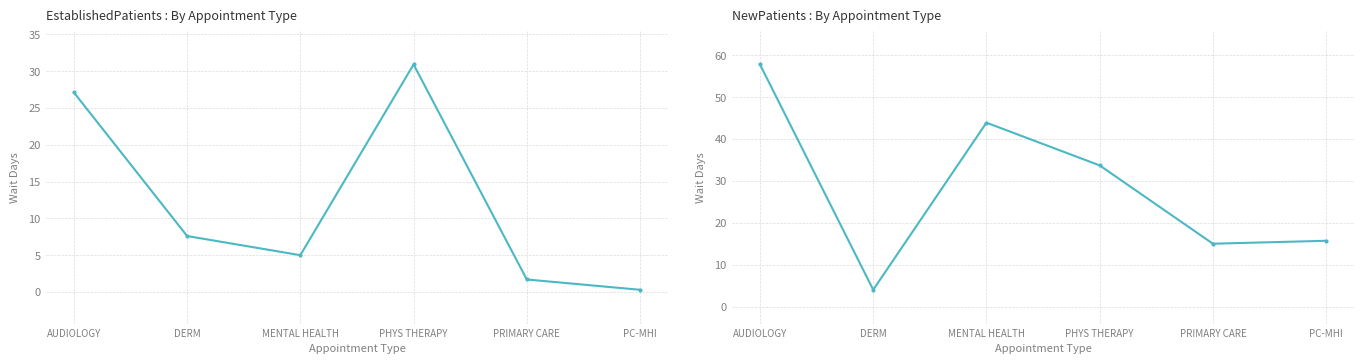

Which series has the largest total across all categories?

NewPatients